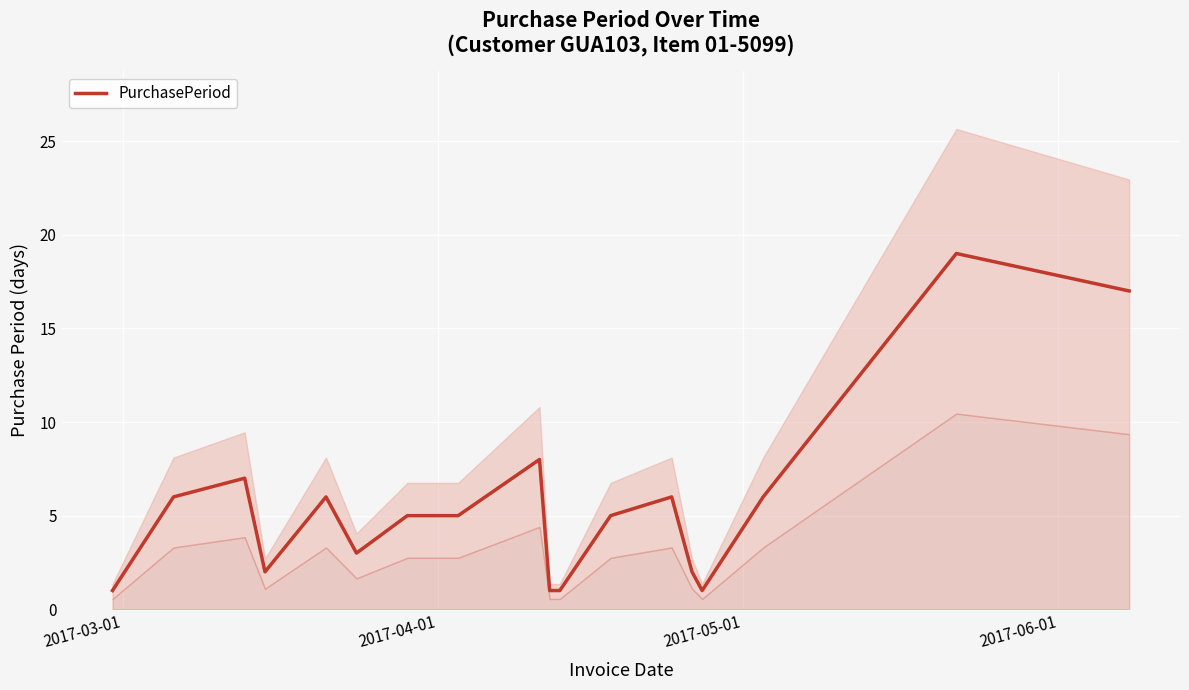

What is the minimum value shown in the chart?

1